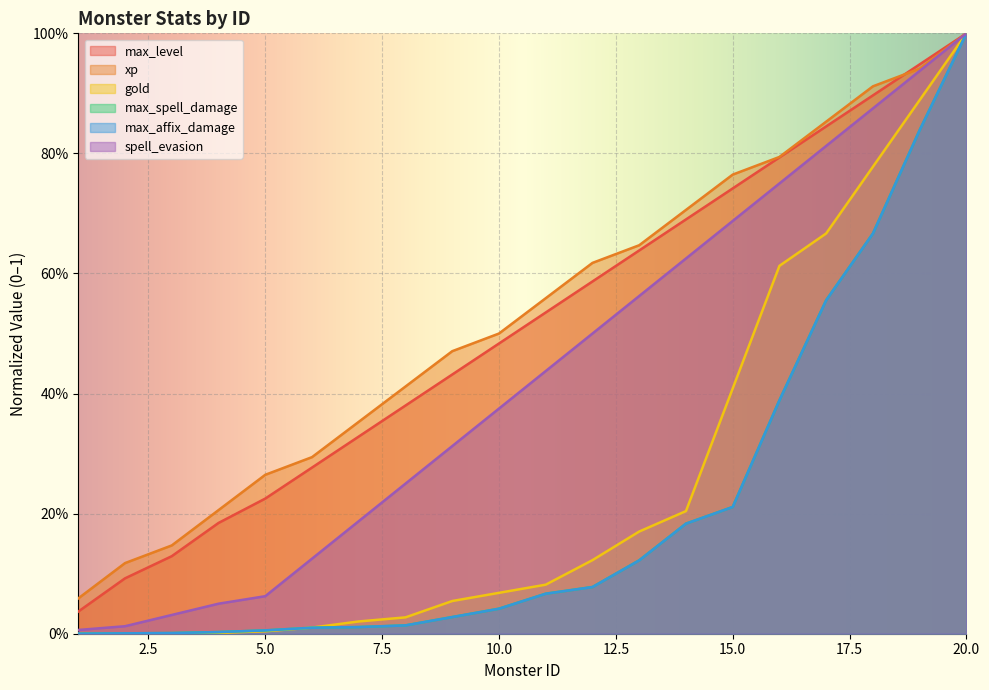

The xp series shows 0.1 at 9. True or false?

False